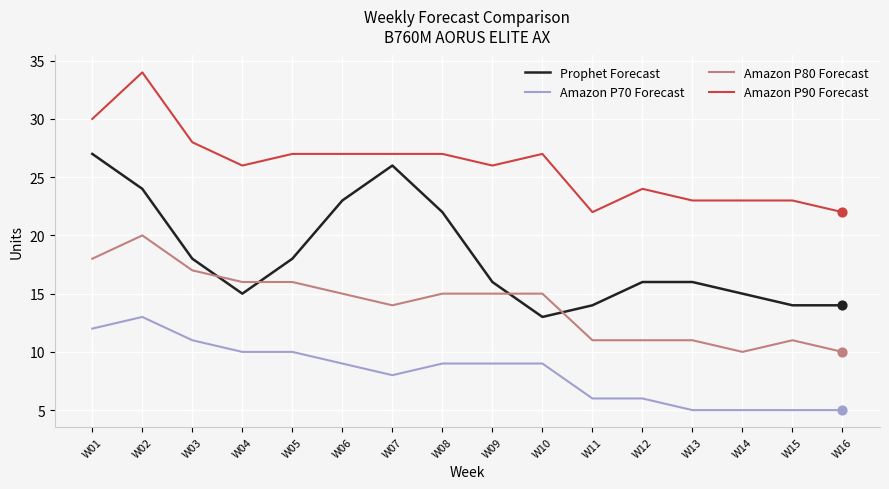

Between W03 and W10, which series saw the biggest shift?

Prophet Forecast